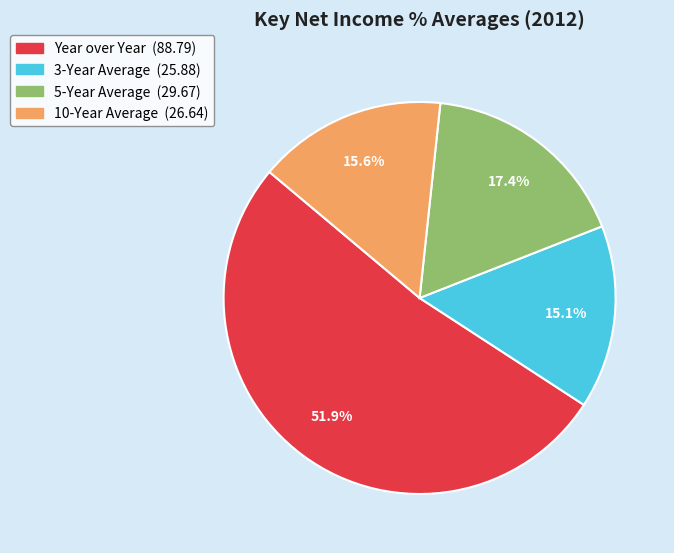

How much of the chart is everything except Year over Year?

48.1%